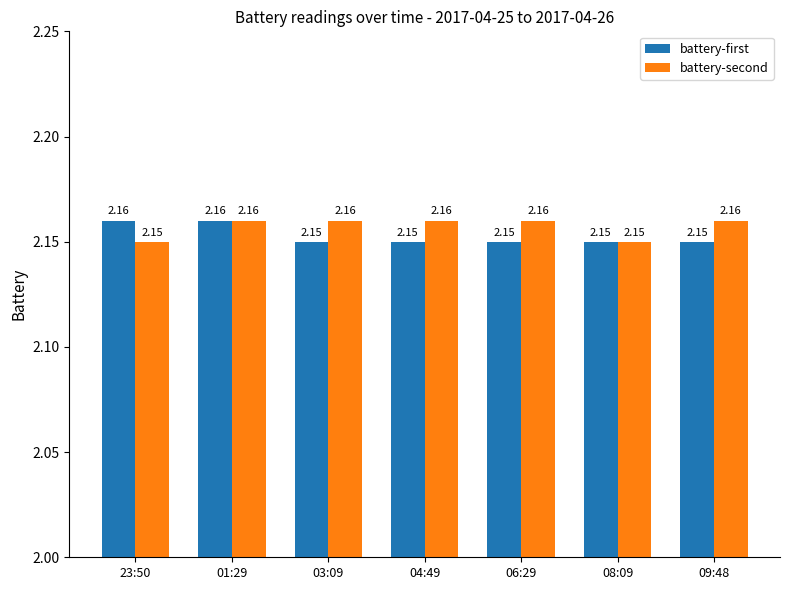

Rank the series at 03:09 from lowest to highest value.

battery-first, battery-second